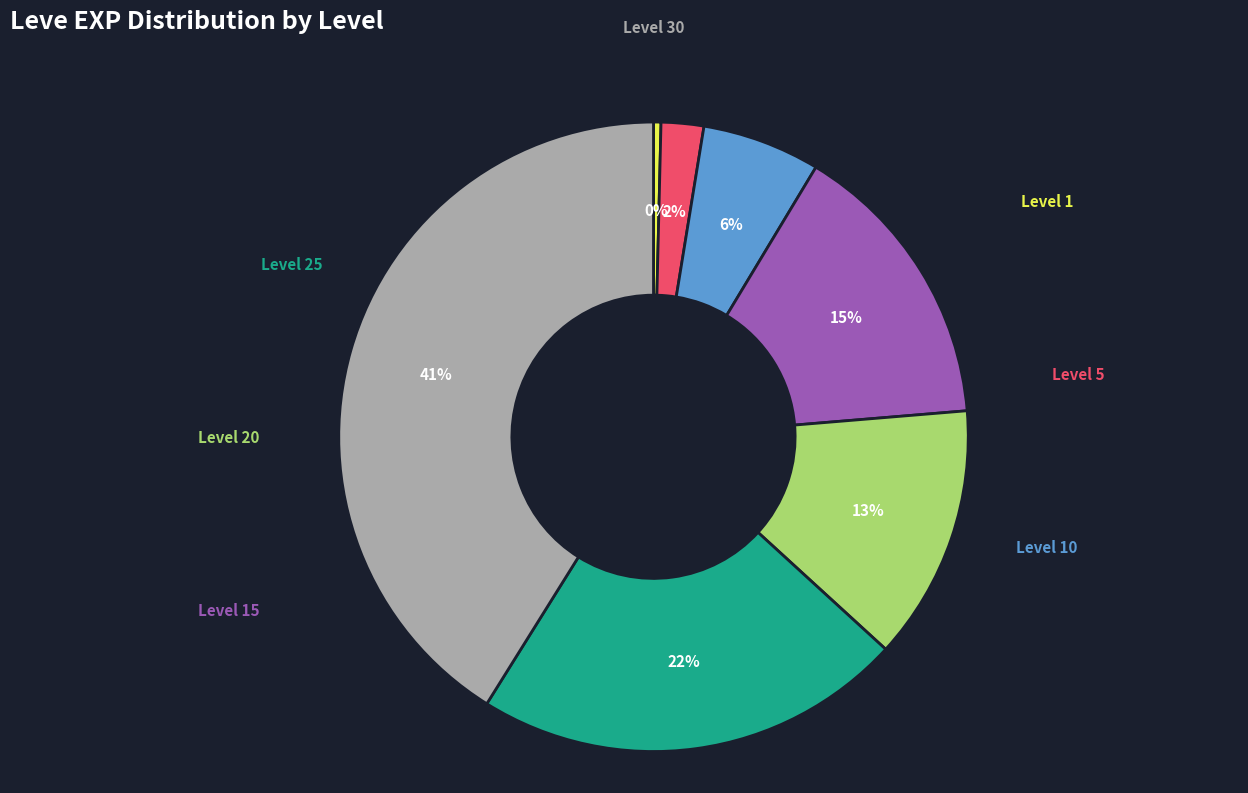

Does any single category account for the majority?

No